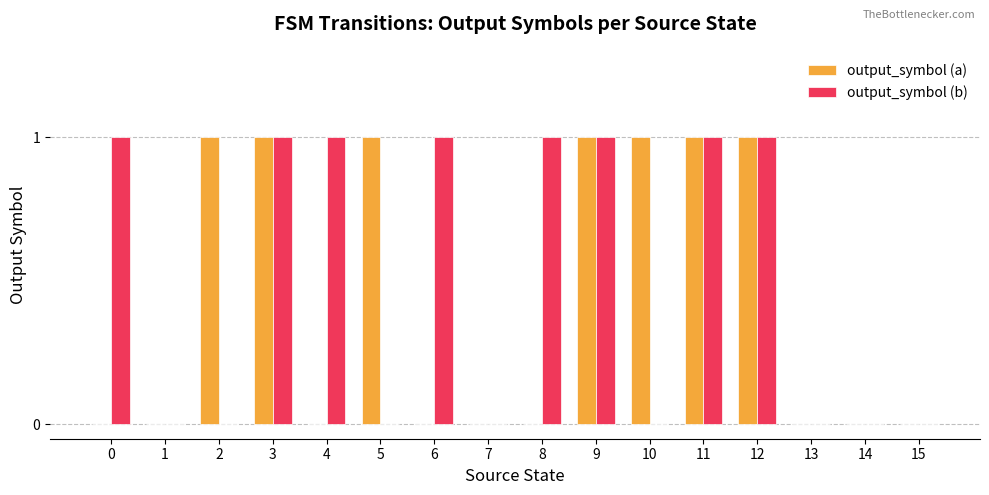

Which series changed the most between 0 and 13?

output_symbol (b)